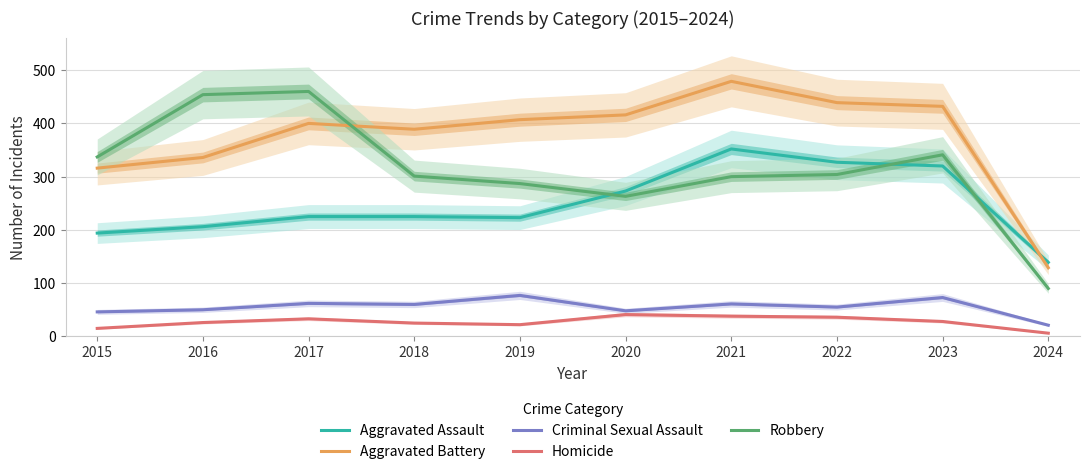

True or false: Criminal Sexual Assault and Aggravated Battery intersect in this chart.

False